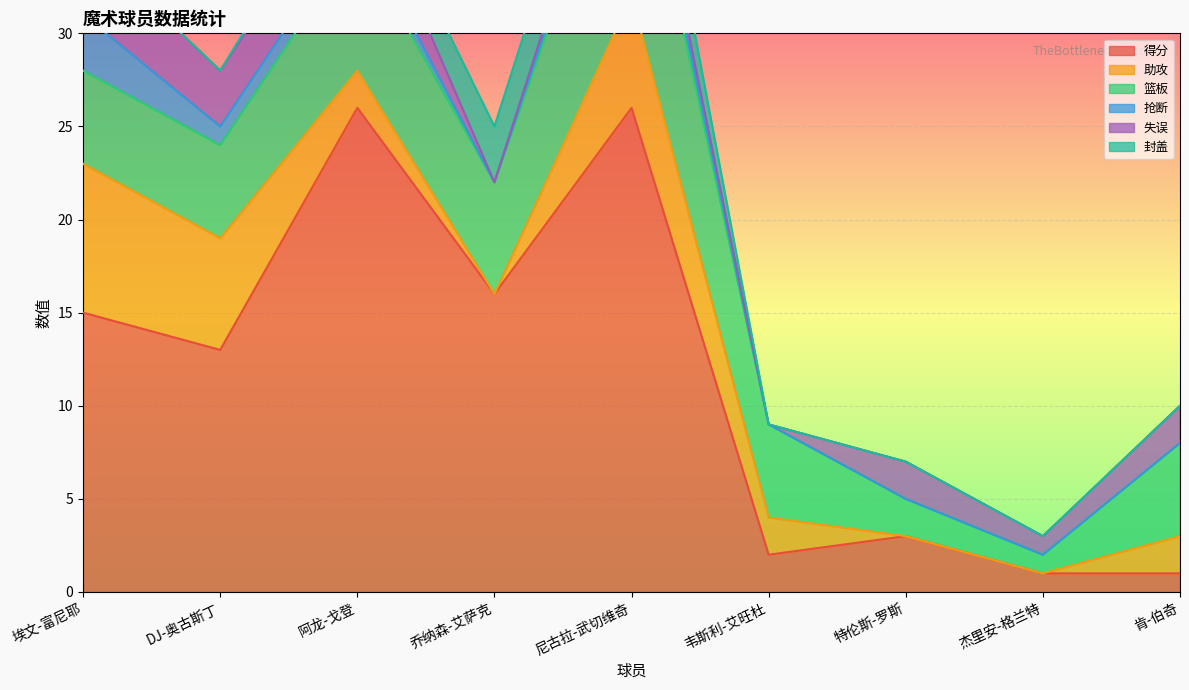

List the series in order of their peak value, lowest first.

抢断, 封盖, 失误, 助攻, 篮板, 得分